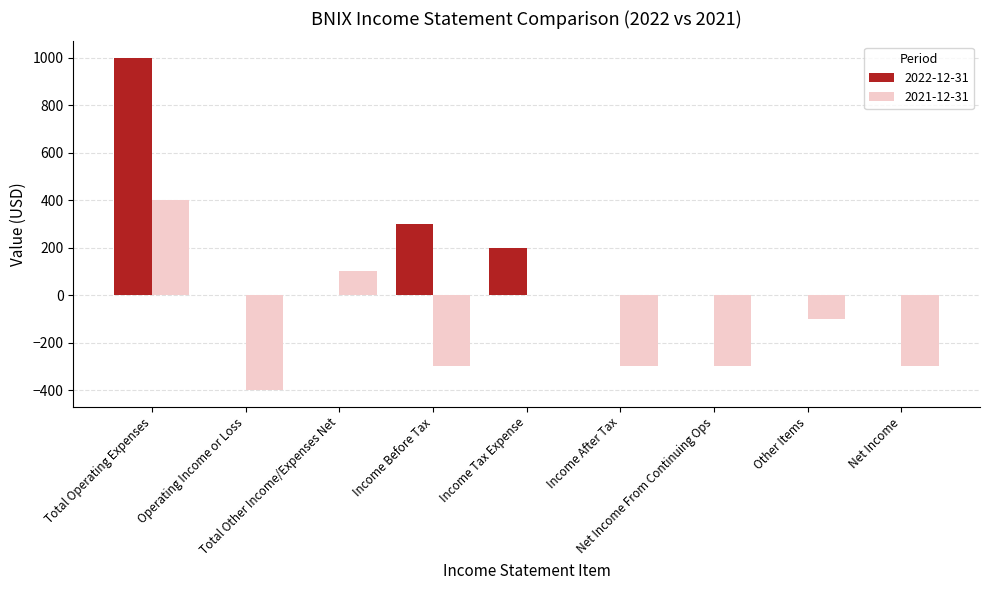

Which series has the largest range (max minus min)?

2022-12-31